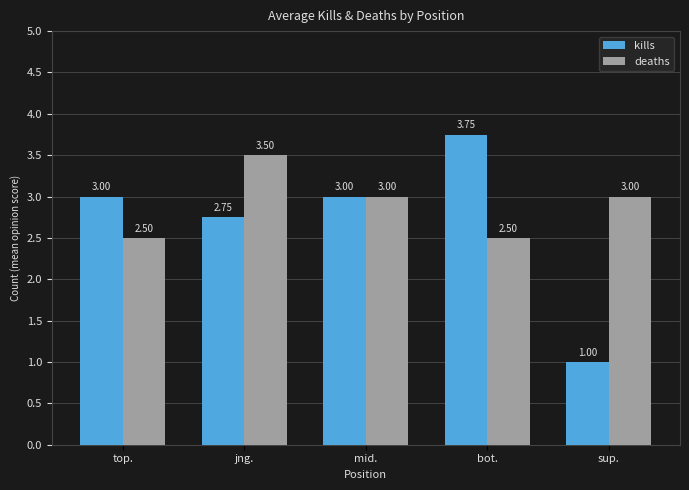

What are all the series names shown in the legend?

kills, deaths